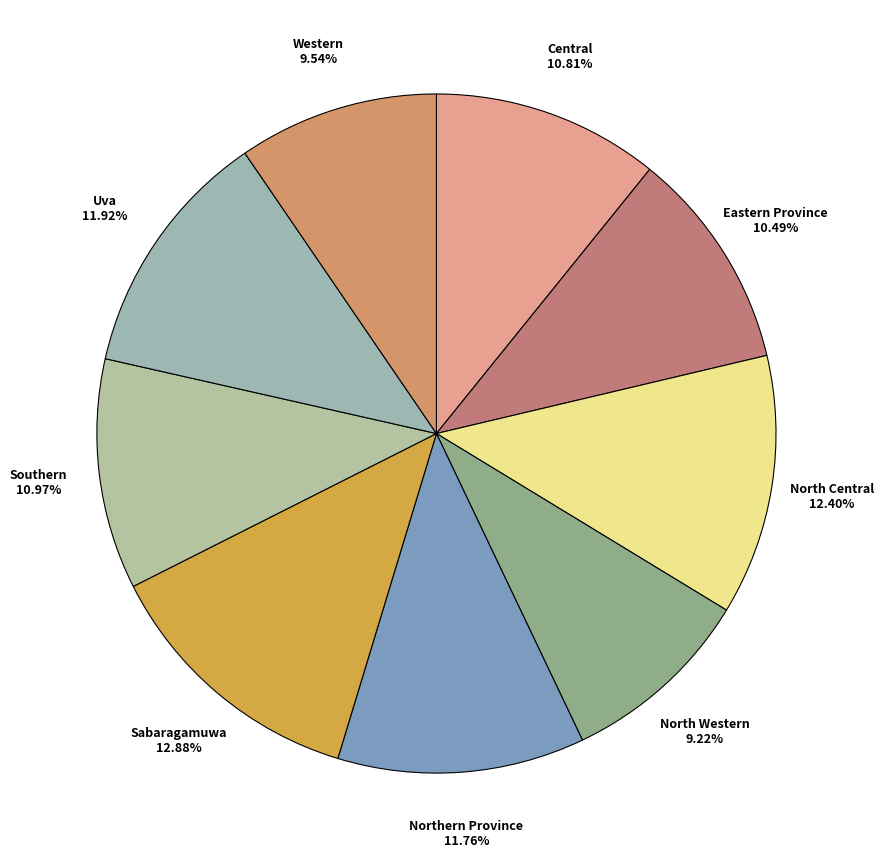

Count the number of slices in the pie.

9